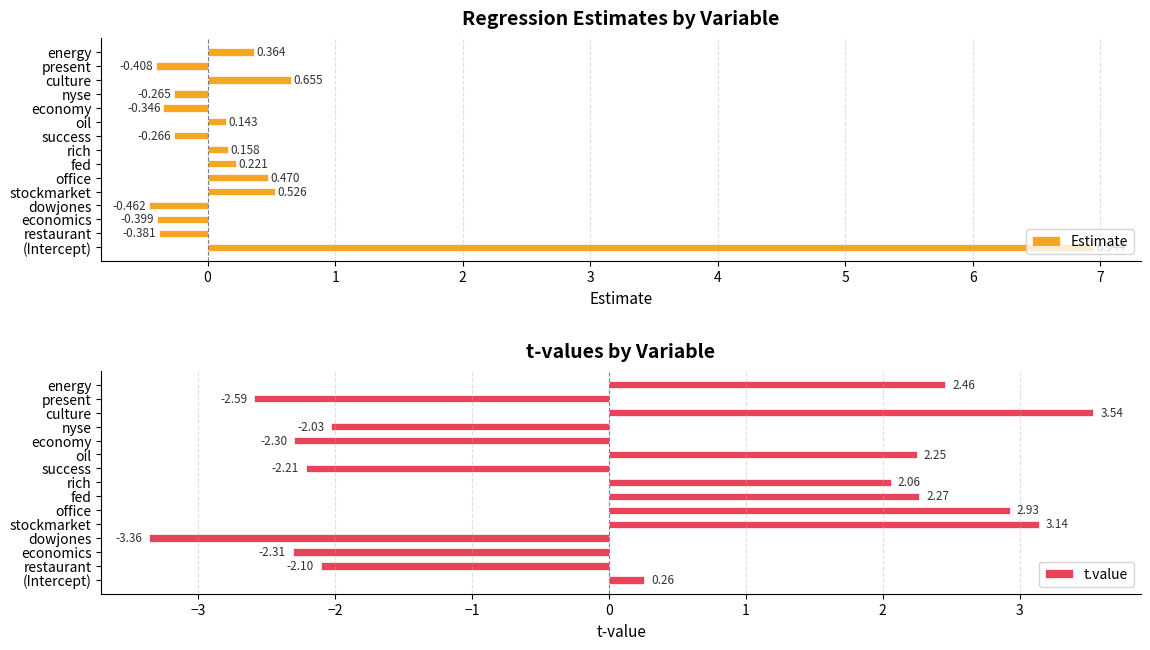

At which label does Estimate reach its minimum?

dowjones